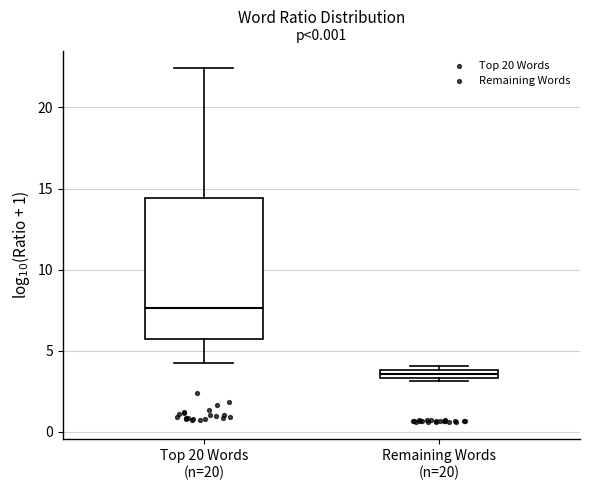

Which box's median line is the highest?

Top 20 Words (n=20)